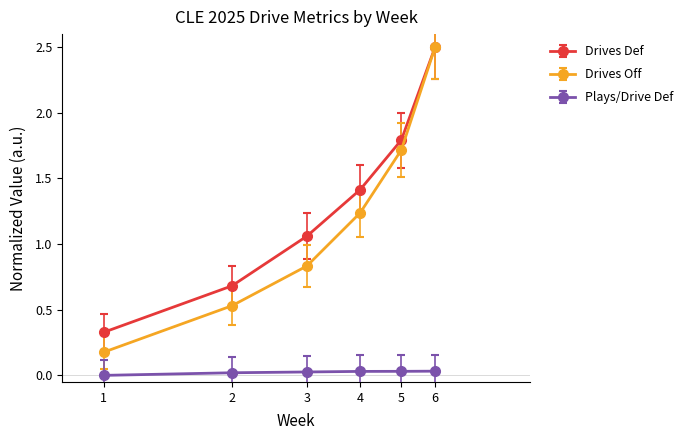

Which series has the largest total across all categories?

Drives Def